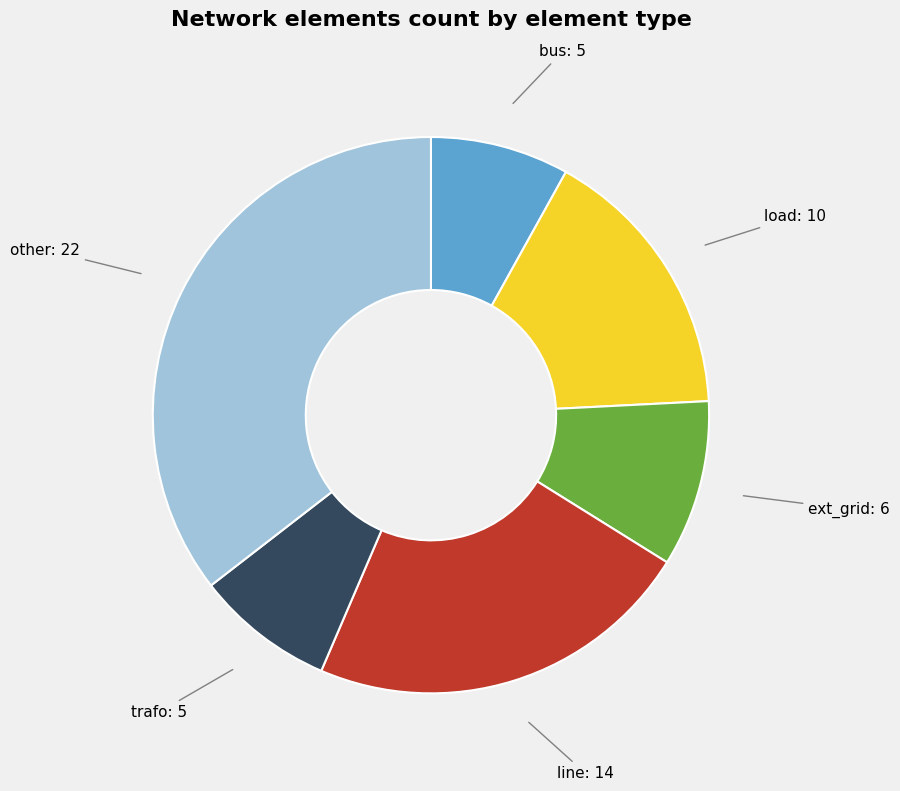

Does any single category account for the majority?

No